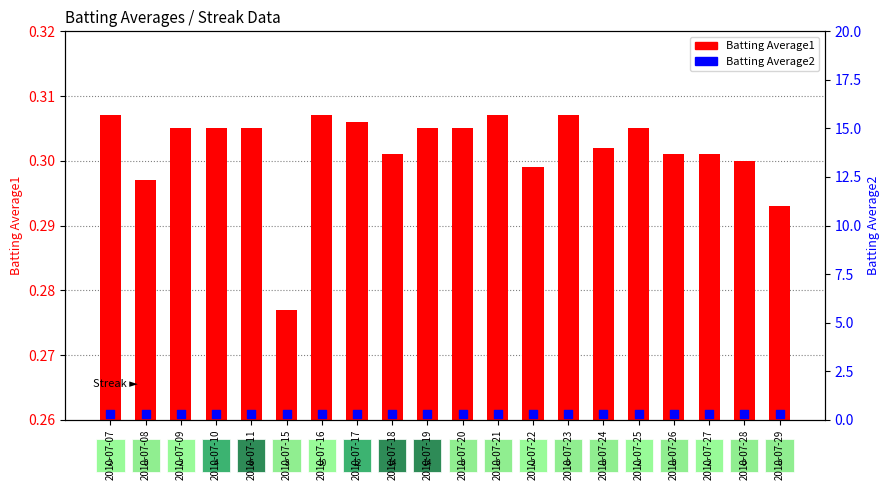

What is the total value across all series at 2010-07-28?

0.6